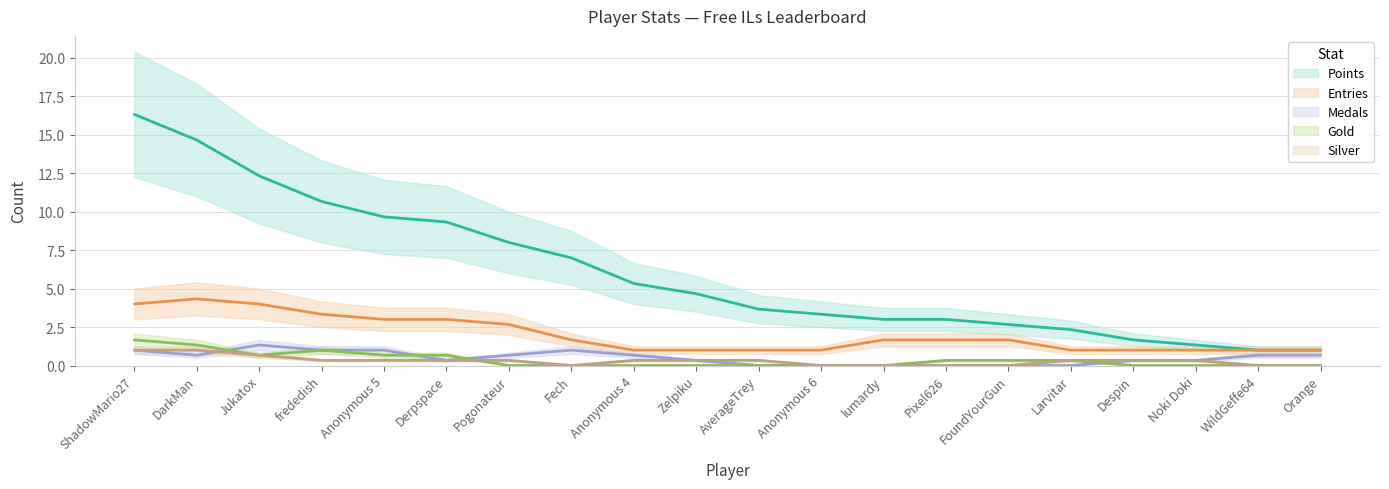

What is the difference between the highest and lowest values at FoundYourGun?

3